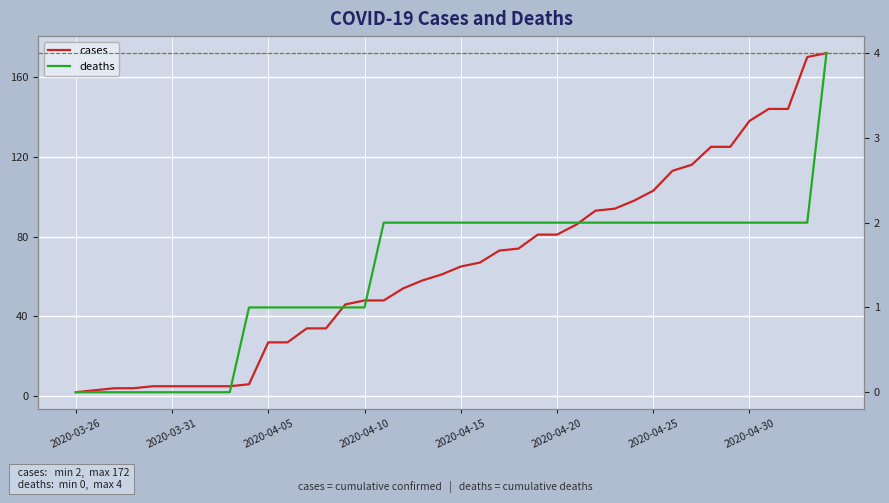

Rank the series by their maximum value, from lowest to highest.

deaths, cases